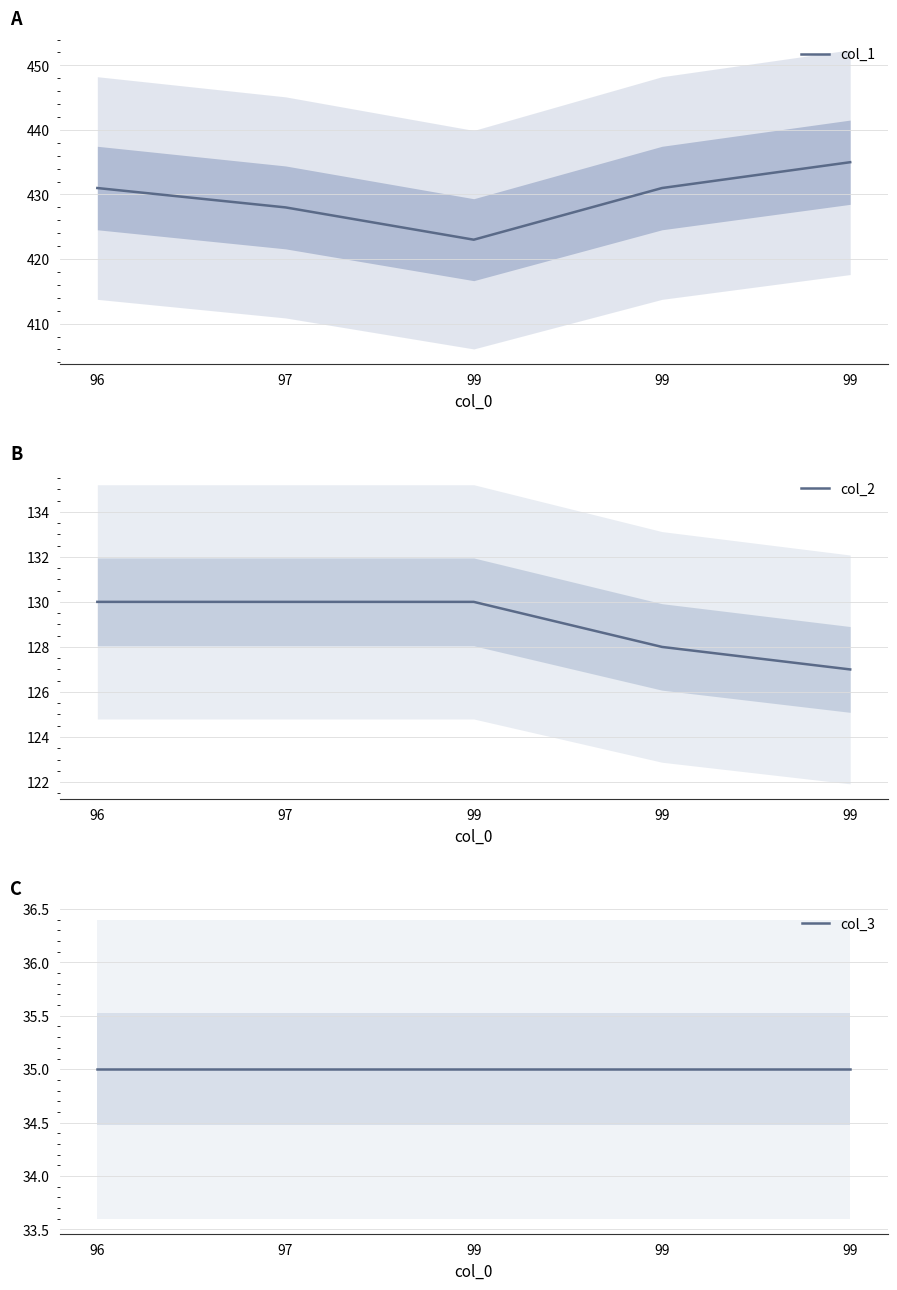

Does the chart have visible grid lines?

Yes